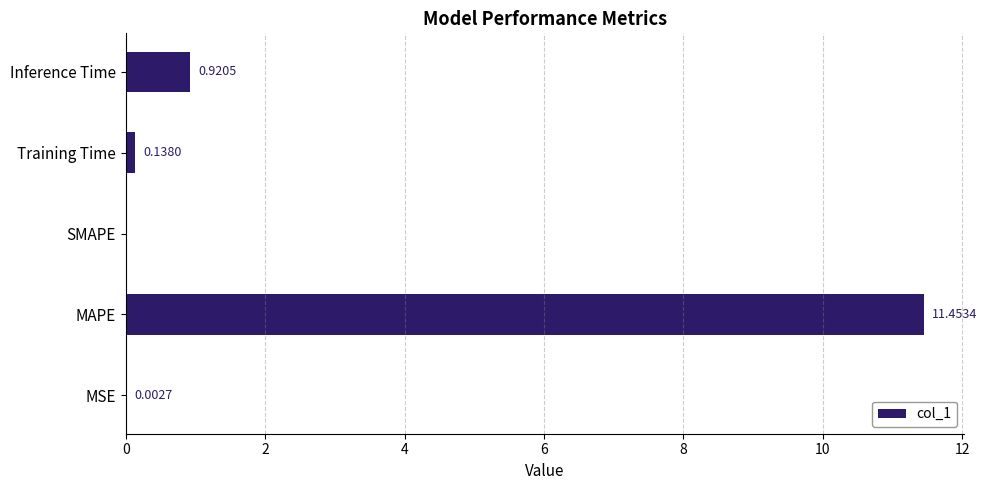

What is the sum of the values at Inference Time and Training Time?

1.1